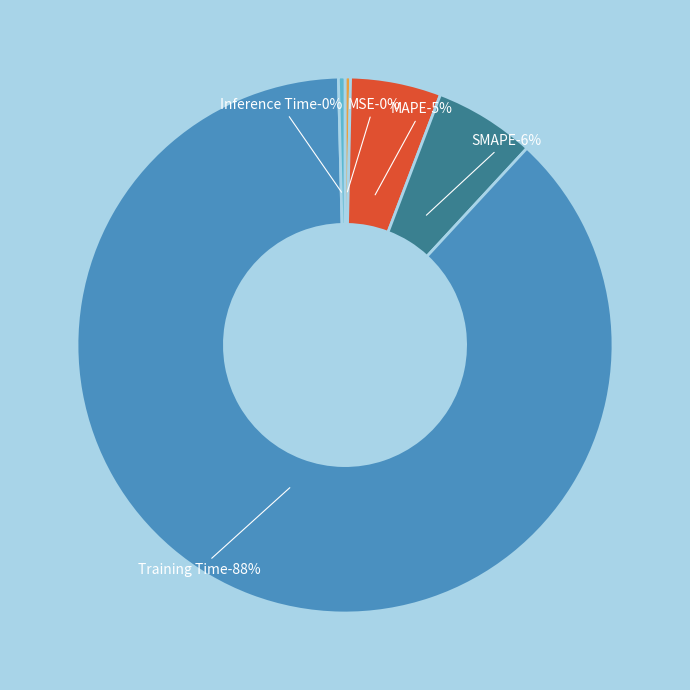

Rank the categories by value from lowest to highest.

MSE, Inference Time, MAPE, SMAPE, Training Time